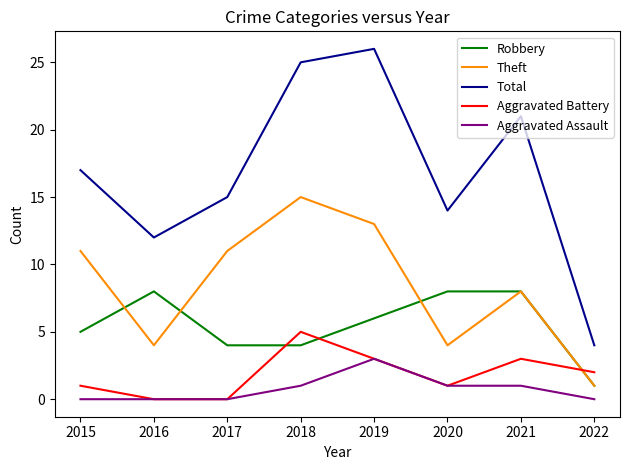

What is the spread (max minus min) of values at 2018?

24